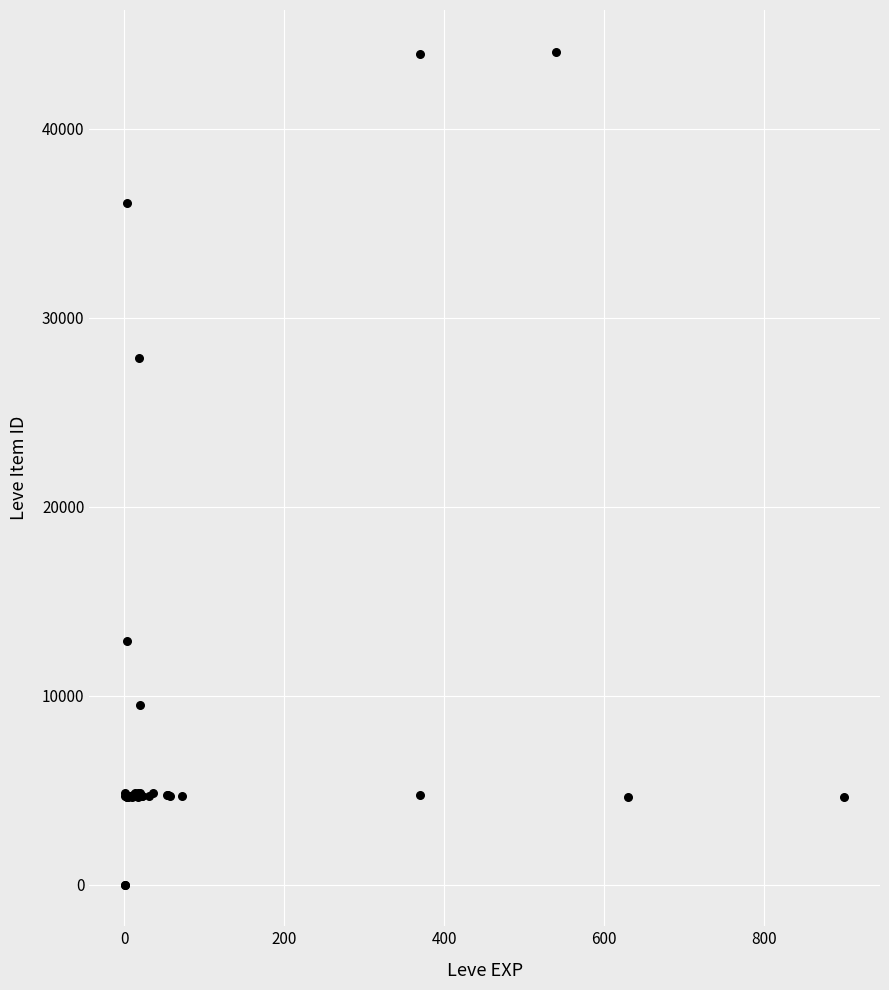

What Y value in the scatter plot is closest to 22048?

27884